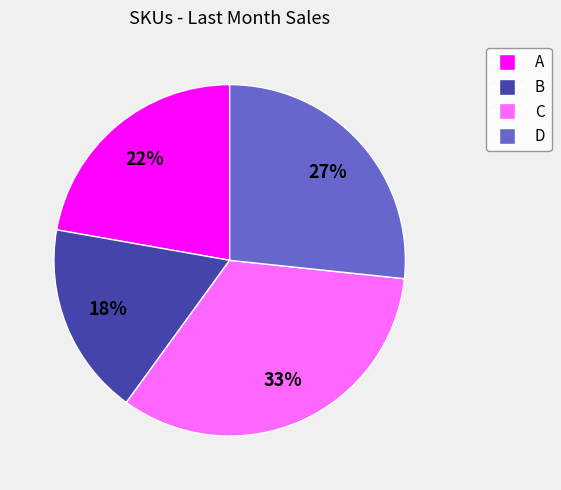

What percentage is the D slice, to the nearest percent?

27%